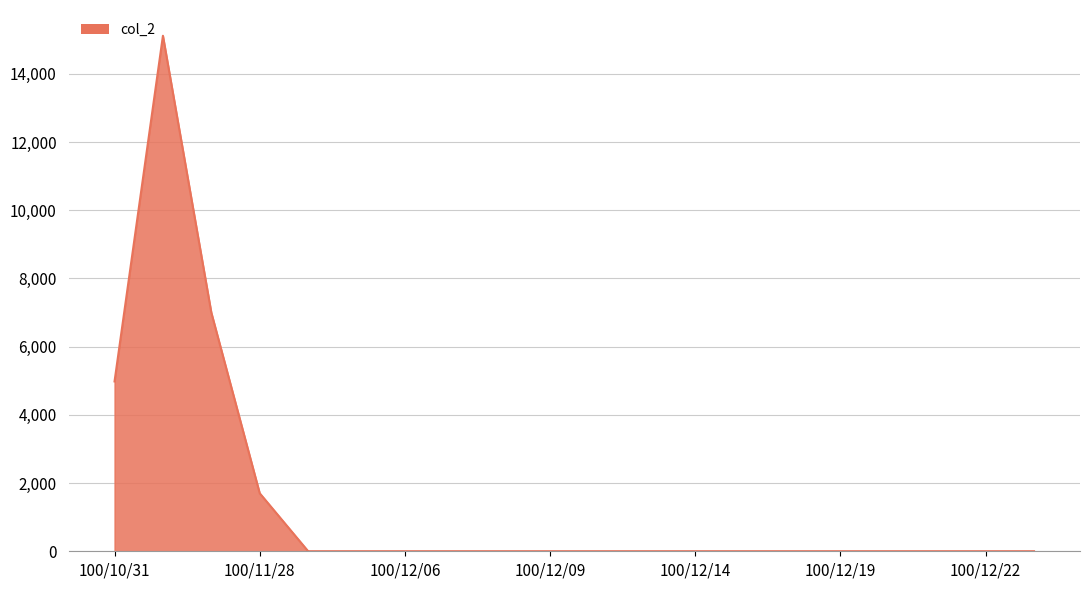

How many categories are shown in the chart?

20